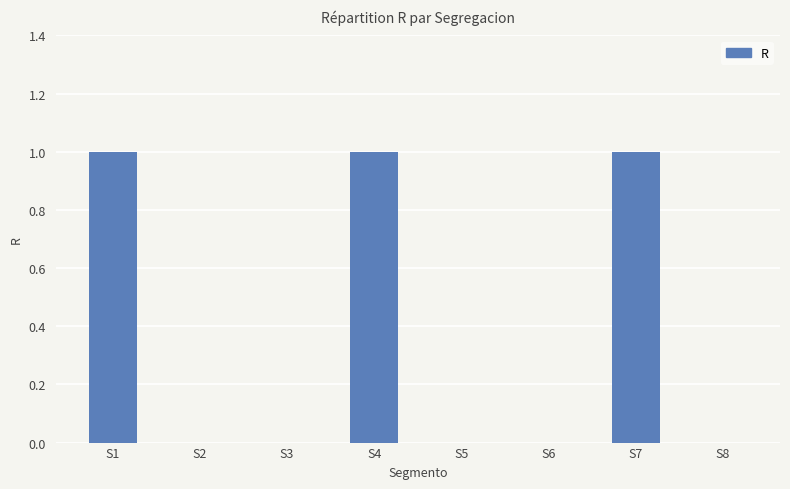

Read the value at S7.

1